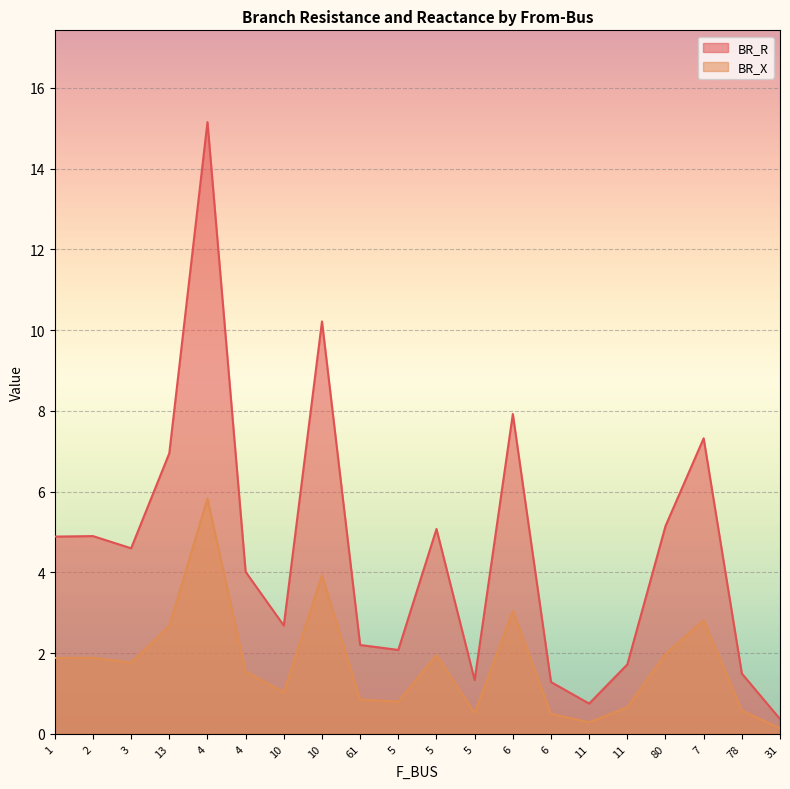

True or false: BR_R and BR_X intersect in this chart.

False